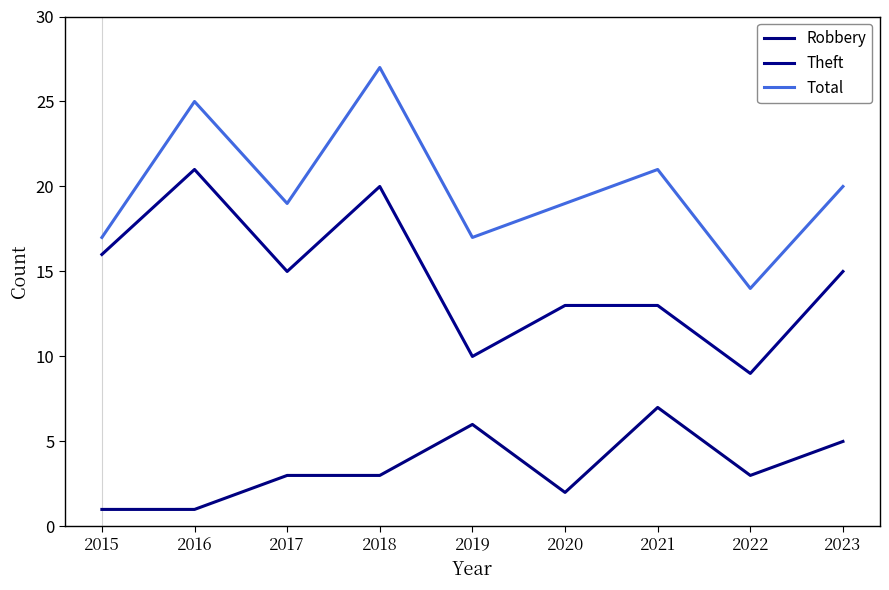

Does the chart have visible grid lines?

No